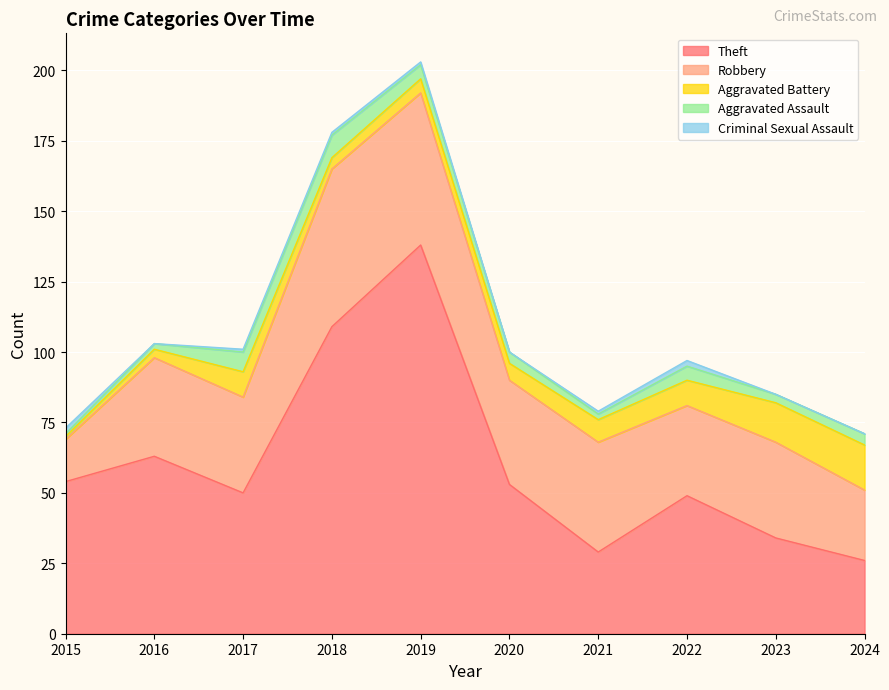

The Criminal Sexual Assault series shows 1 at 2016. True or false?

False